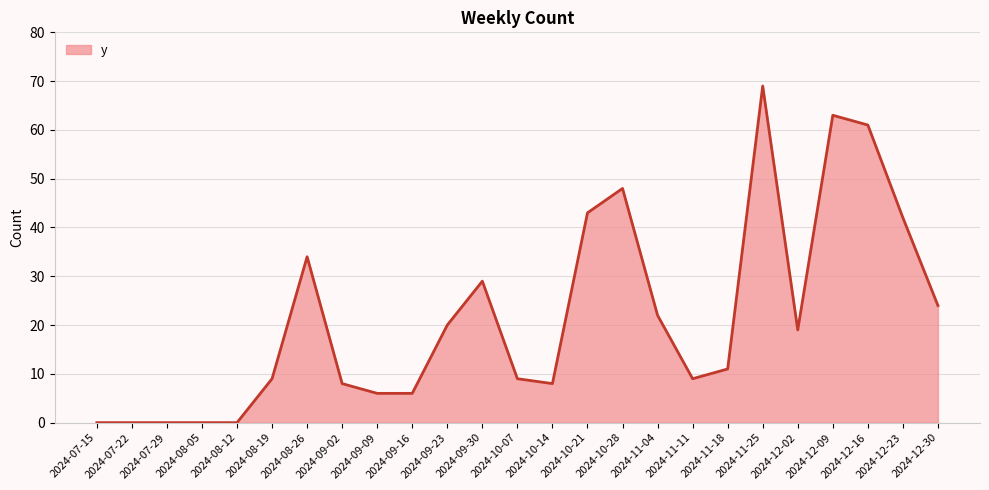

What position from the left is 2024-09-30?

12